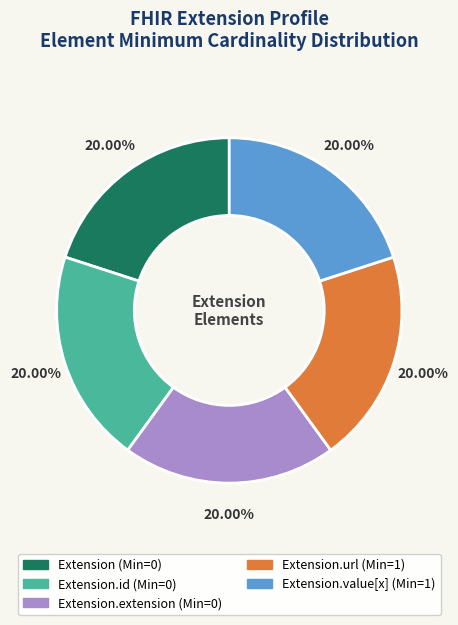

Is there any slice that represents more than half of the pie?

No